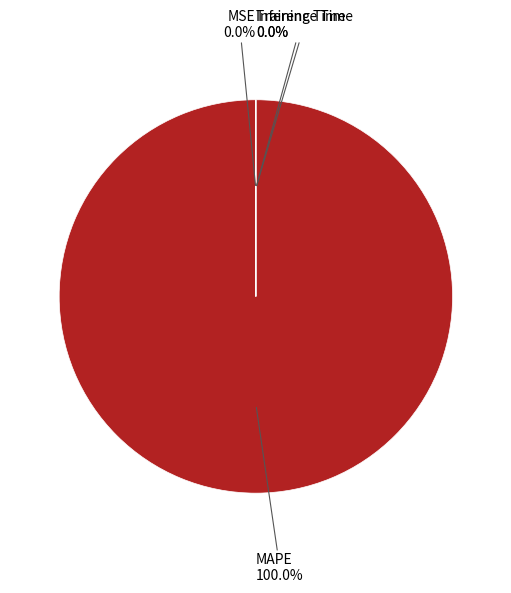

Which slice is the largest?

MAPE